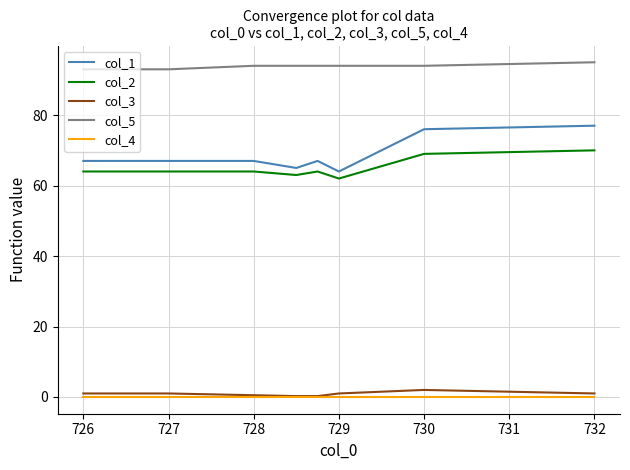

True or false: col_5 and col_1 cross at least once.

False